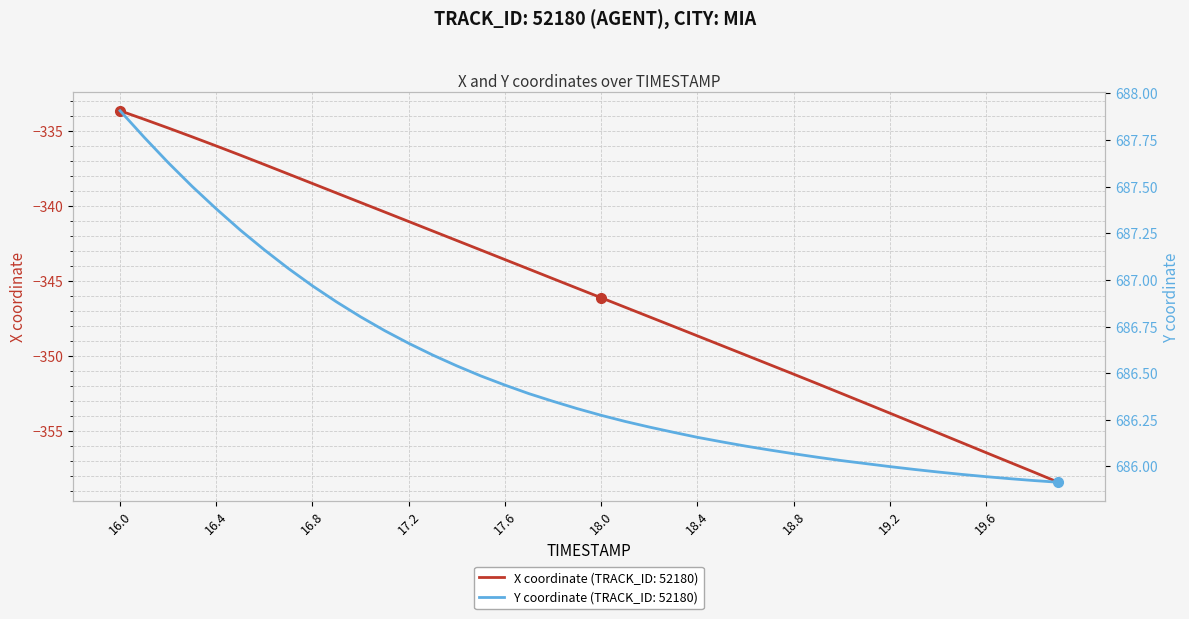

Rank the series by their average value, from lowest to highest.

X, Y